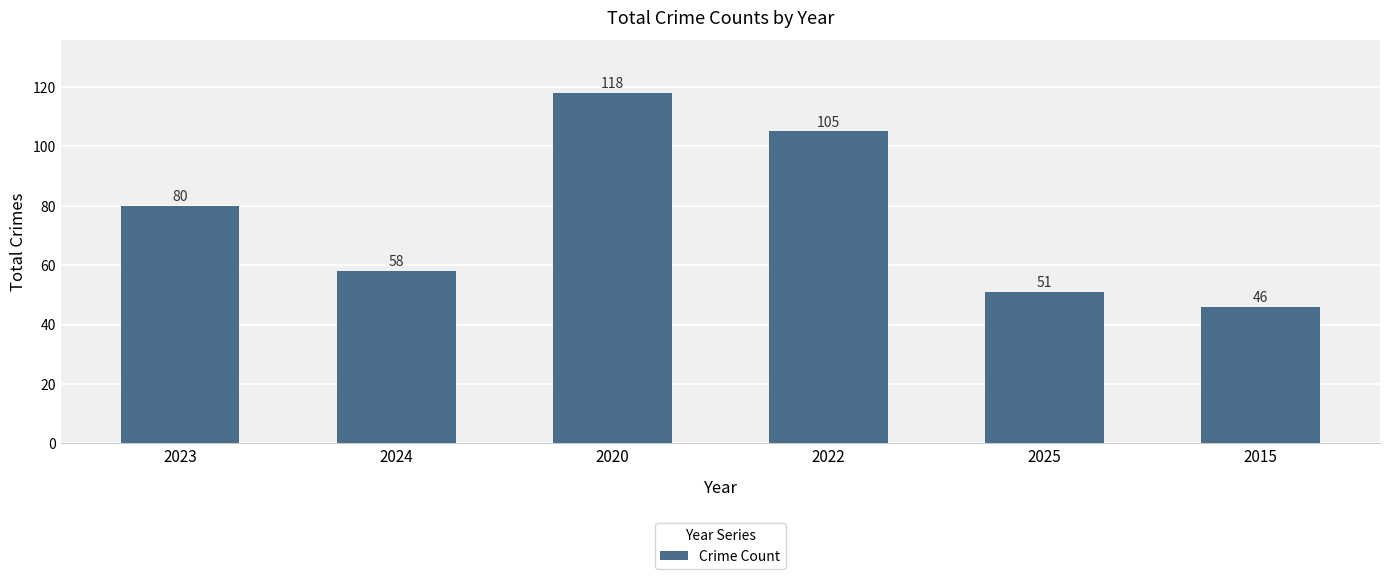

What is the value of the 4th bar from the left?

105